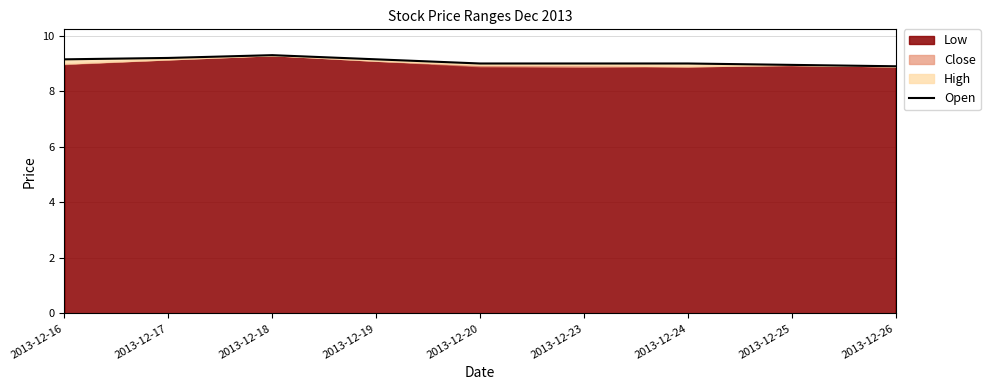

Which label corresponds to the smallest value in the chart?

2013-12-26